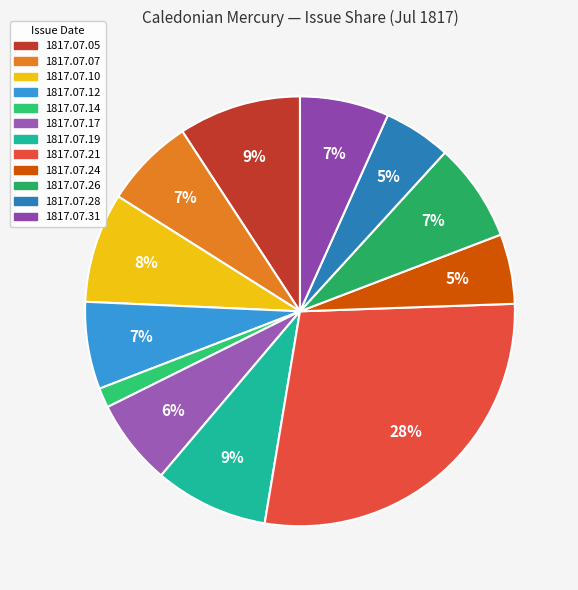

Which slice is the largest?

1817.07.21